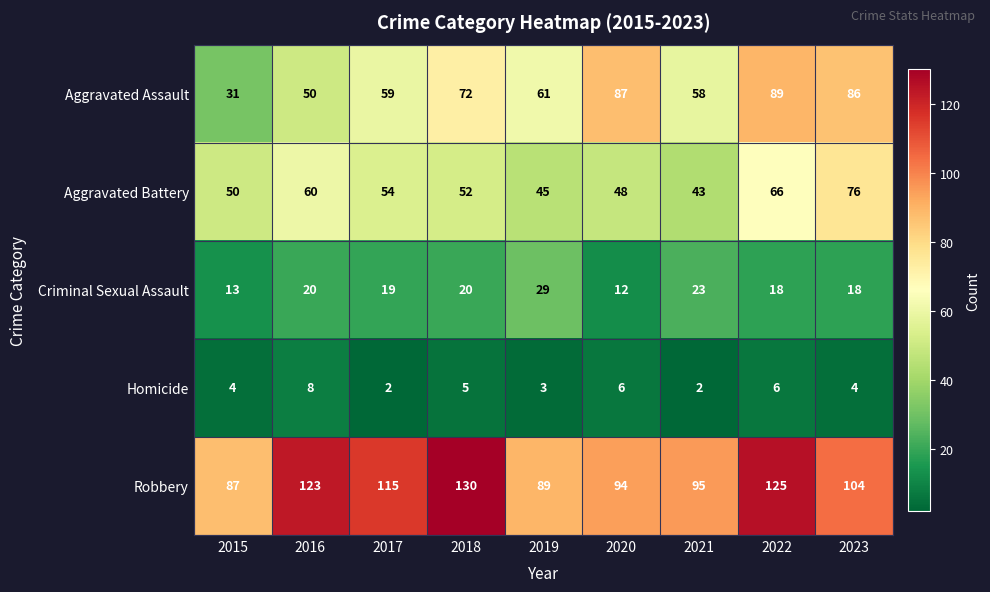

At which label does Criminal Sexual Assault reach its minimum?

2020